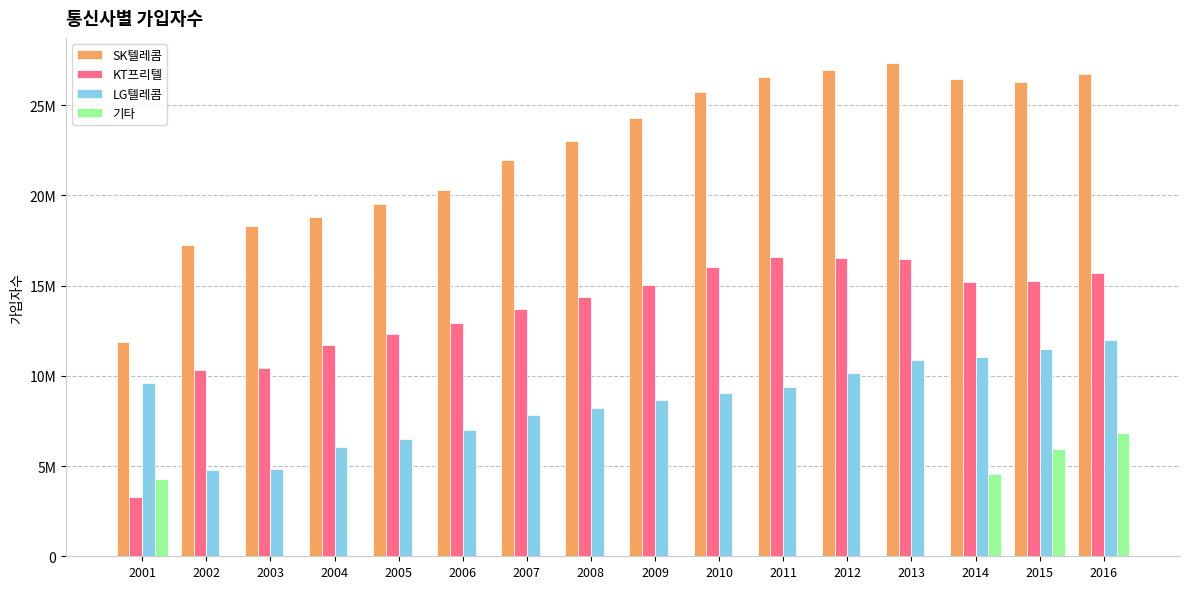

What are all the series names shown in the legend?

SK텔레콤, KT프리텔, LG텔레콤, 기타